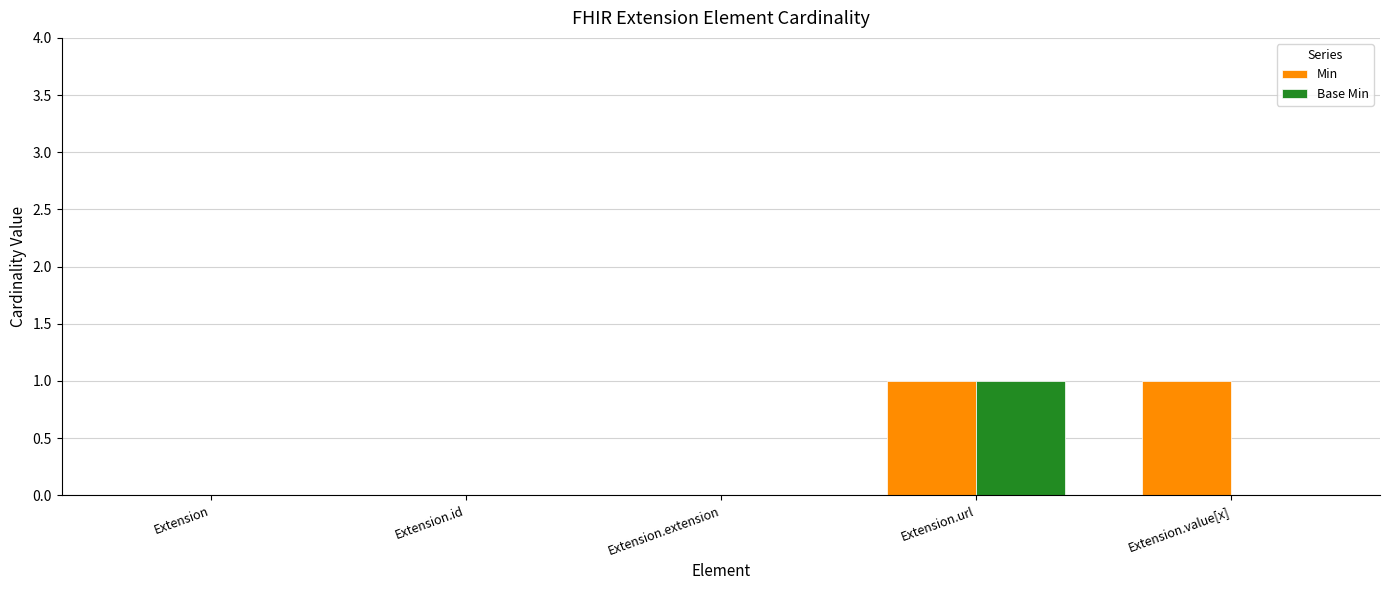

Reading left to right, extract all data points from this chart.

Min: 0	0	0	1	1
Base Min: 0	0	0	1	0